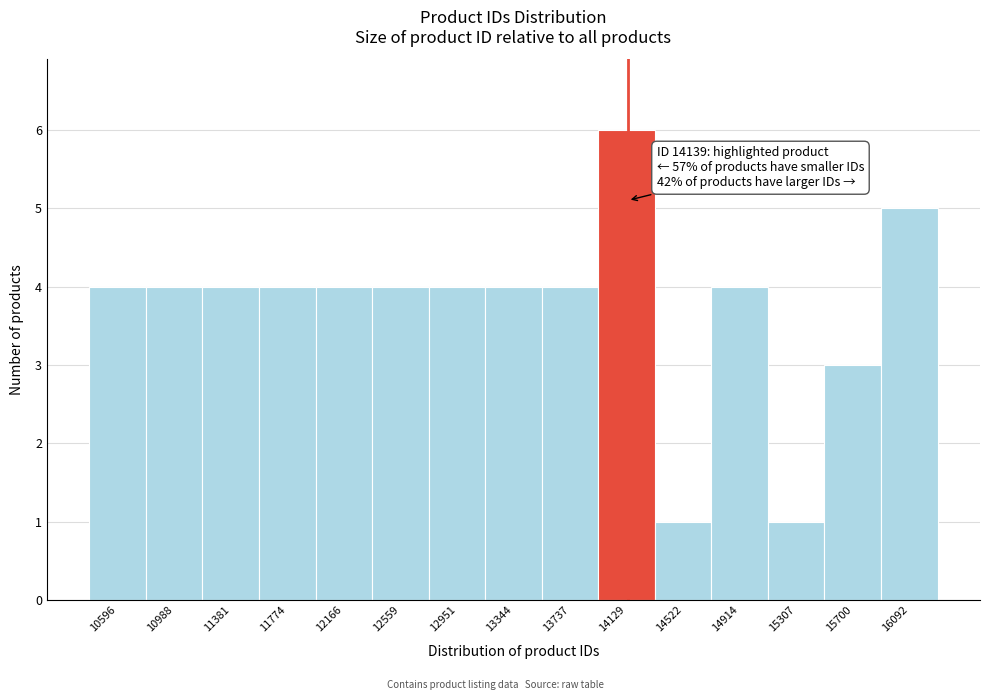

Which range on the x-axis has the tallest bar?

13950 to 14350